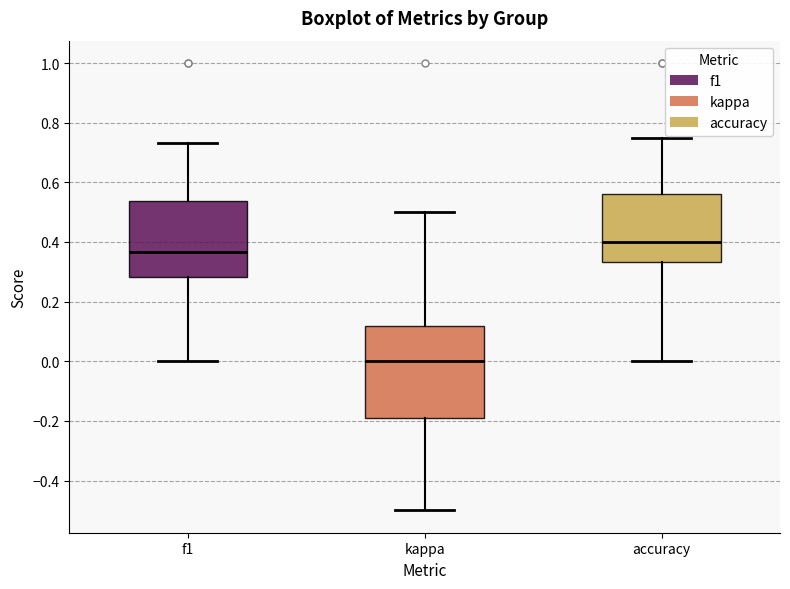

Where does the lower whisker of the box for f1 end on the y-axis? The values are not printed on the chart, so give them approximately, as read against the axis.

0.00